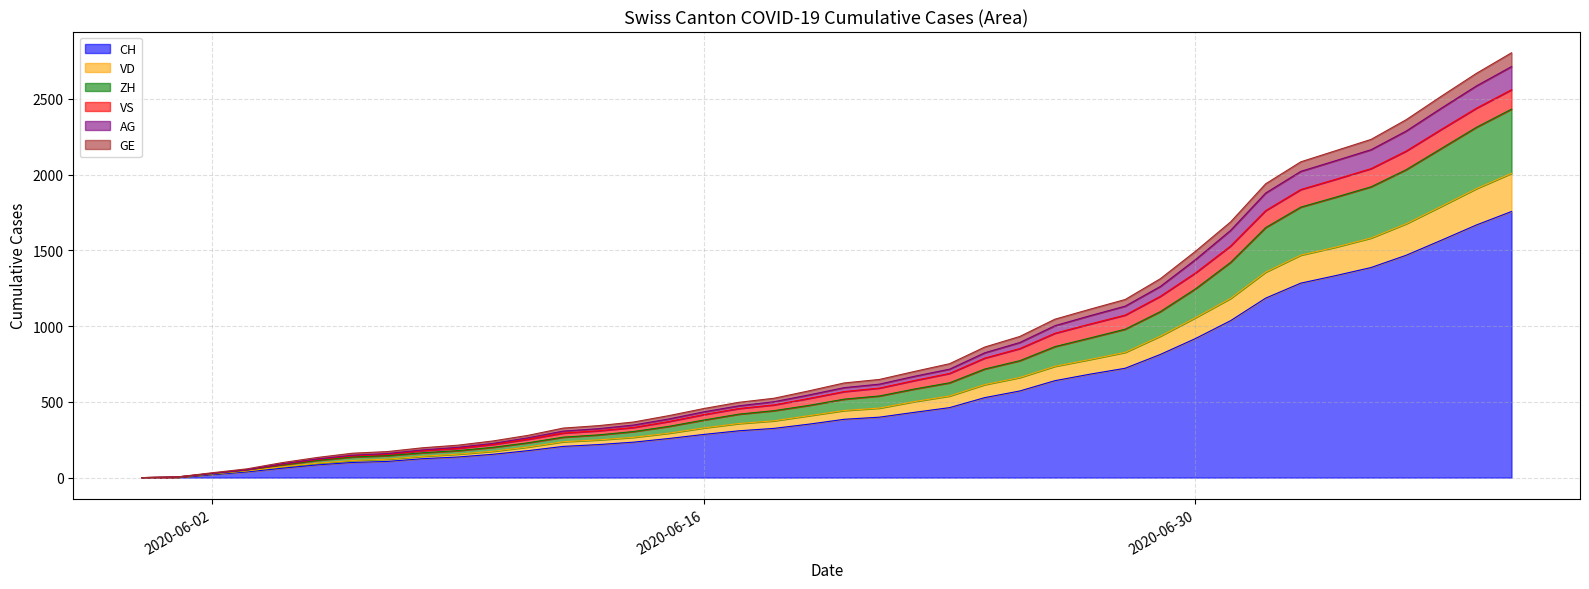

What is the maximum value for CH?

1757